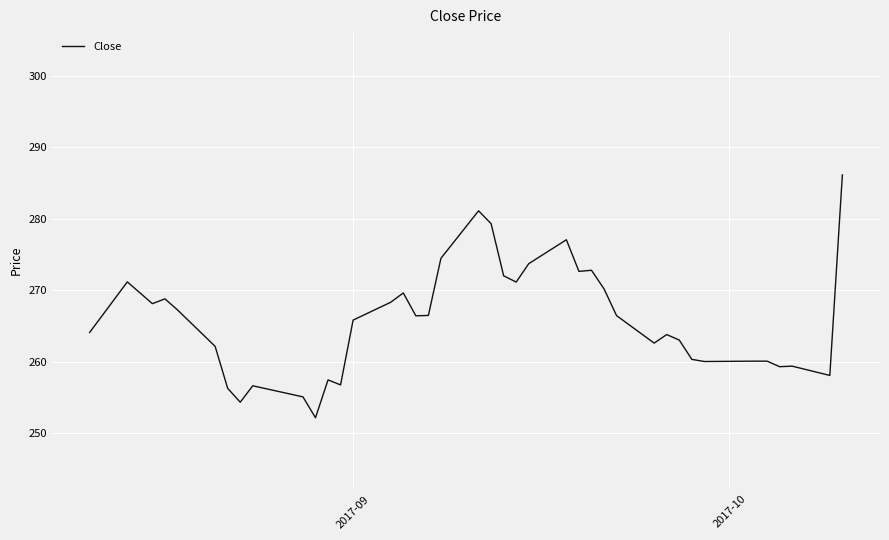

What is the smallest value displayed?

252.1